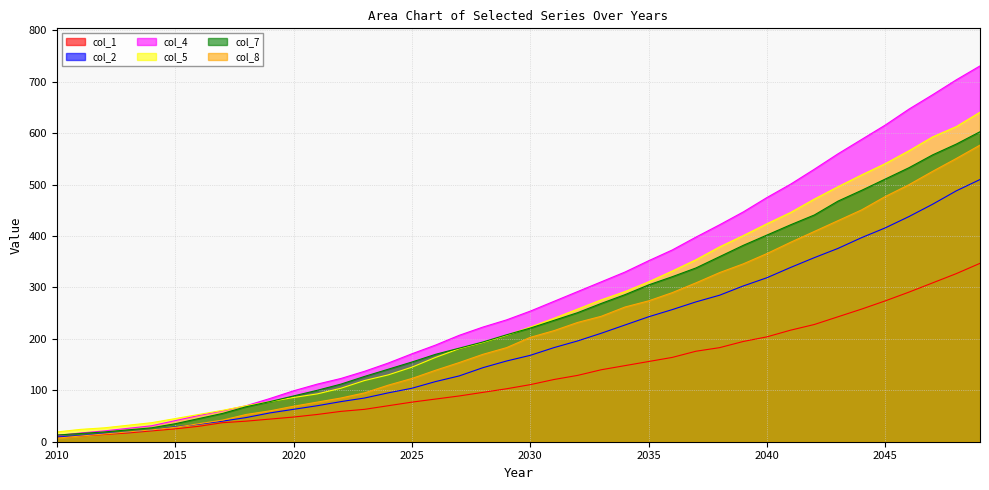

How many distinct data groups are displayed?

6